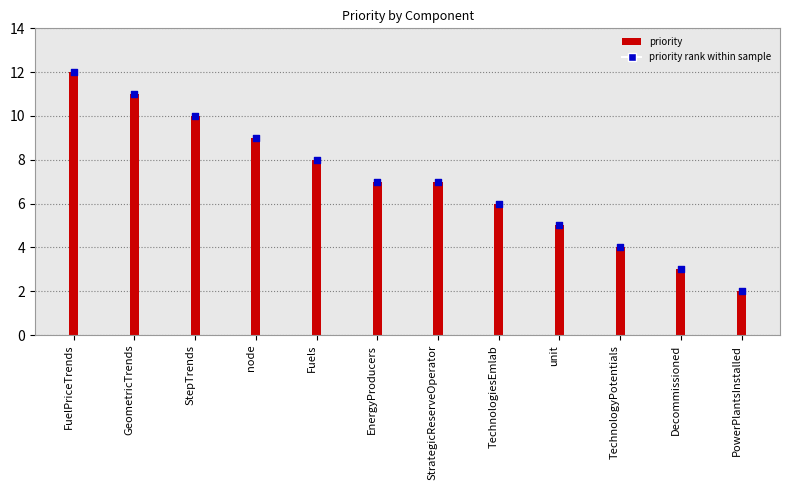

Between node and StrategicReserveOperator, which is larger?

node